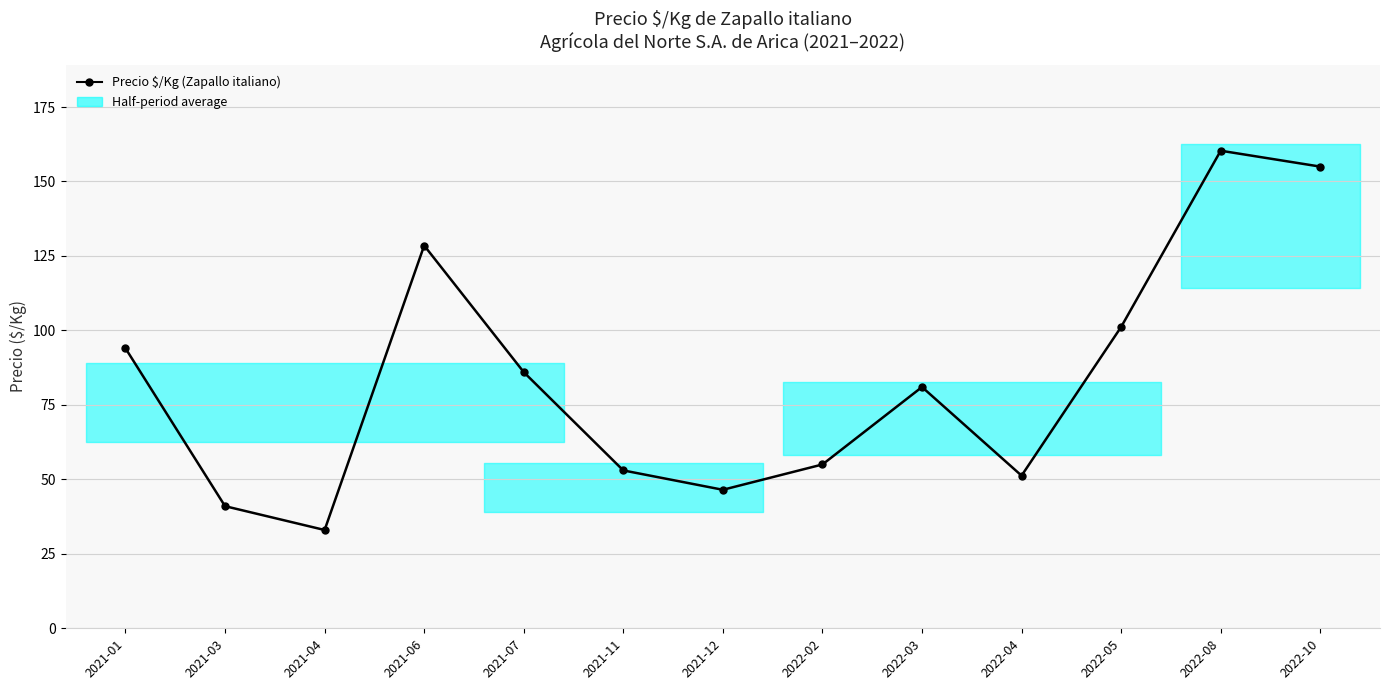

Reading left to right, transcribe all the data shown in this chart.

94.0	41.0	33.0	128.5	86.0	53.0	46.5	55.0	81.0	51.2	101.2	160.3	155.0